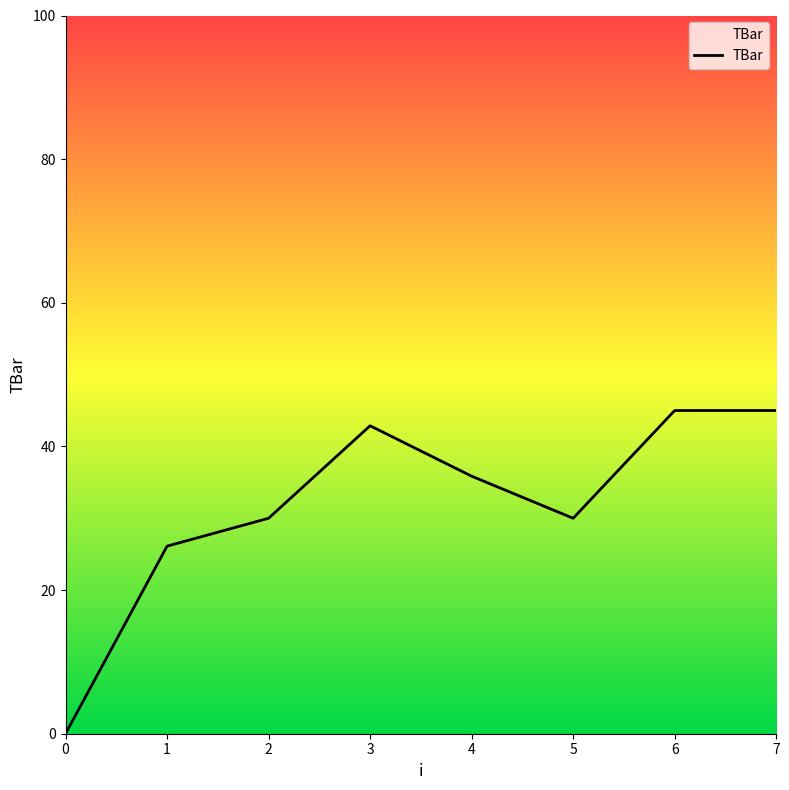

What is the difference between the maximum and minimum values?

45.0